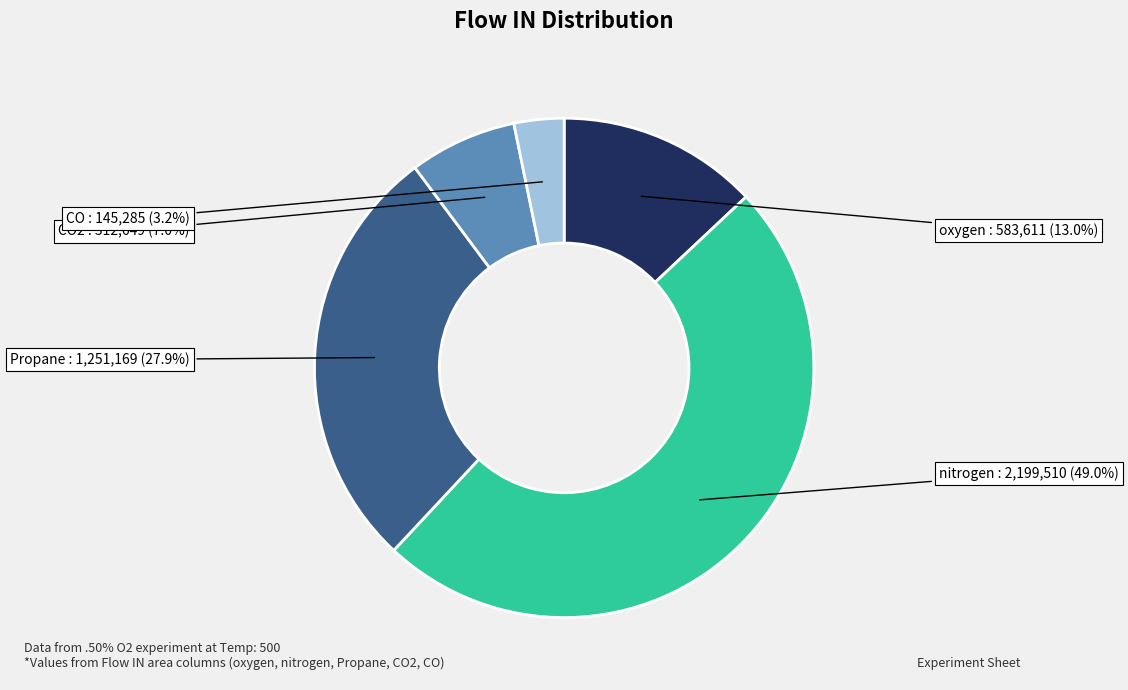

Is the sum of CO2 and CO greater than half?

No